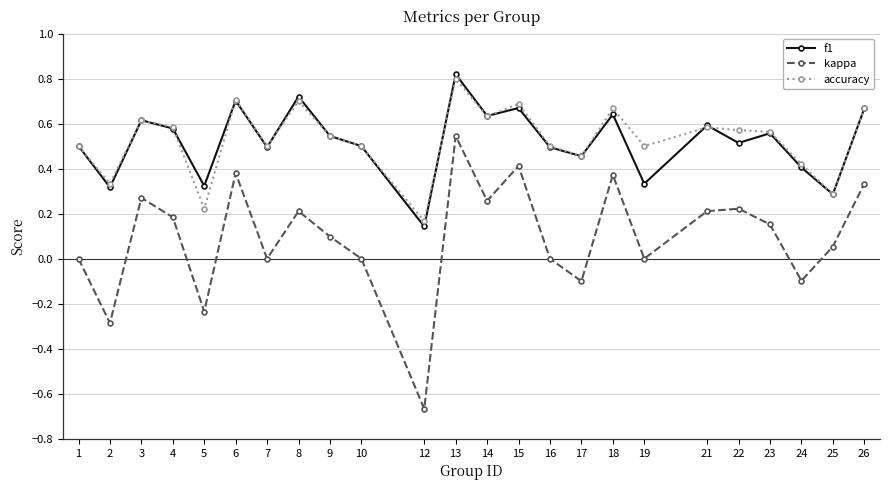

Which series changed the most between 1 and 21?

kappa